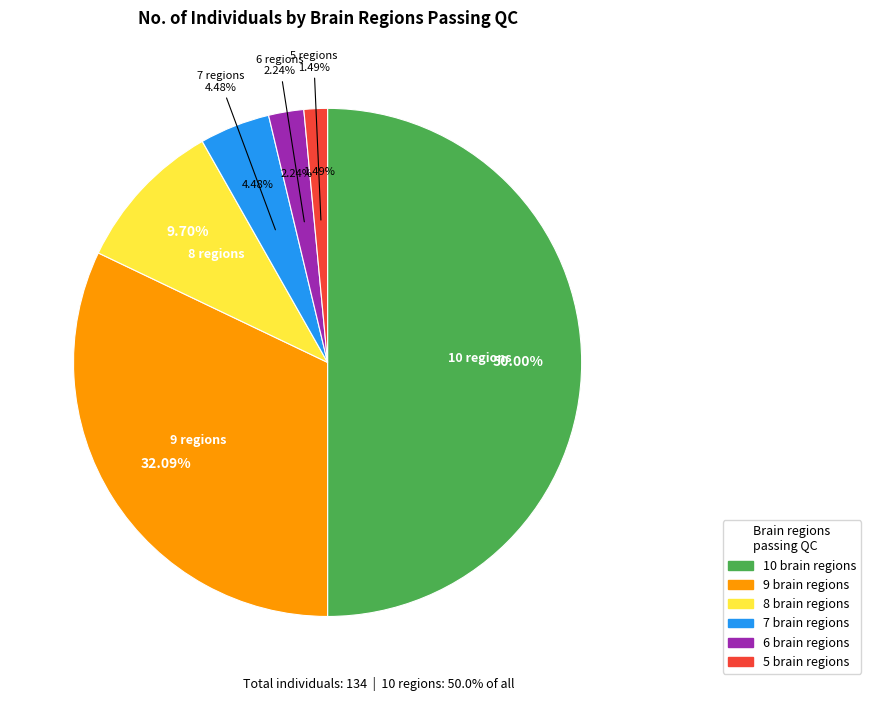

What percentage do 7 and 9 together represent?

36.6%